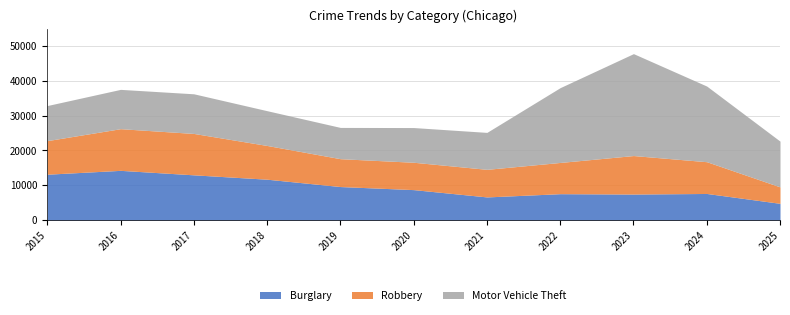

What is the value of the Motor Vehicle Theft point at the 4th from the left?

9985